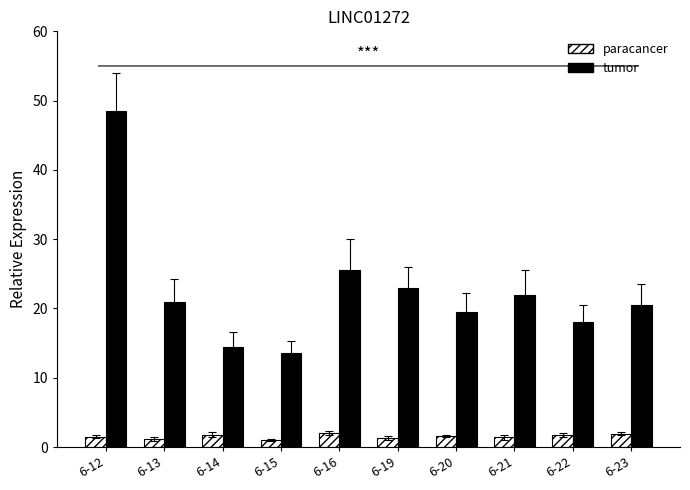

The value of paracancer at 6-19 is 1.3. True or false?

True